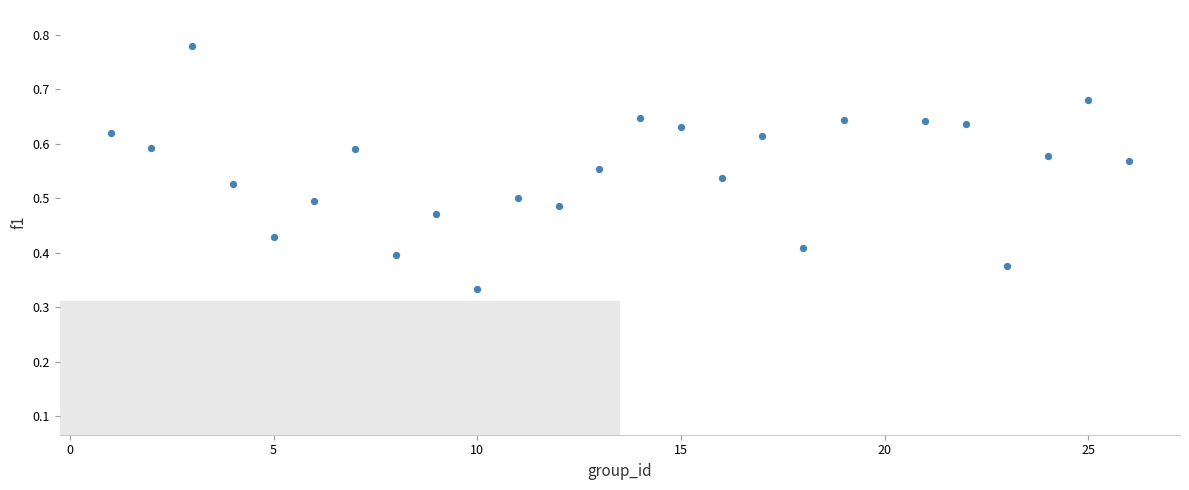

What is the range of X values (max minus min)?

25.0